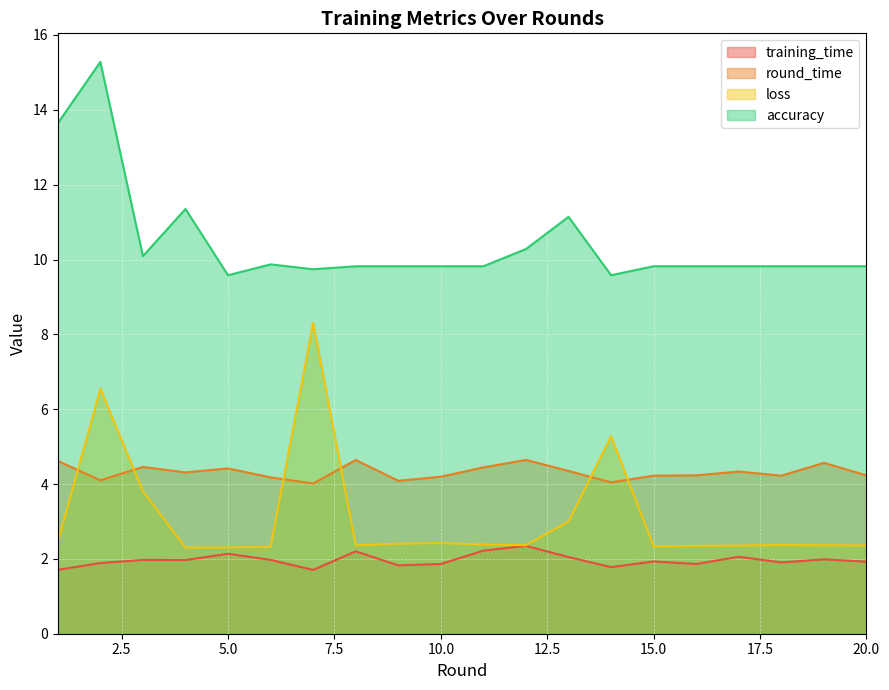

Which series has the largest range (max minus min)?

loss